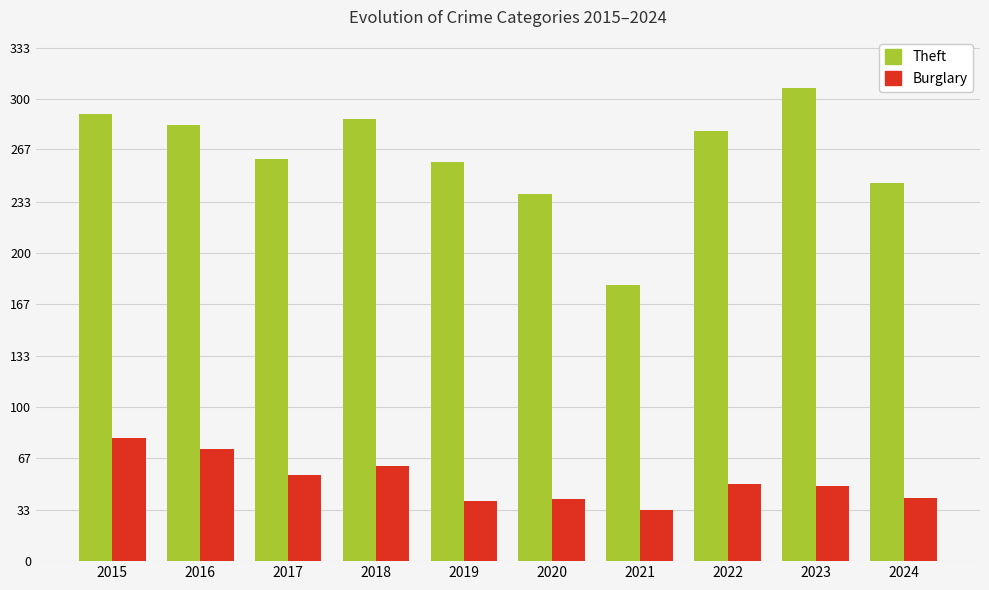

Is the value of Burglary at 2015 greater than the value of Theft at 2019?

No